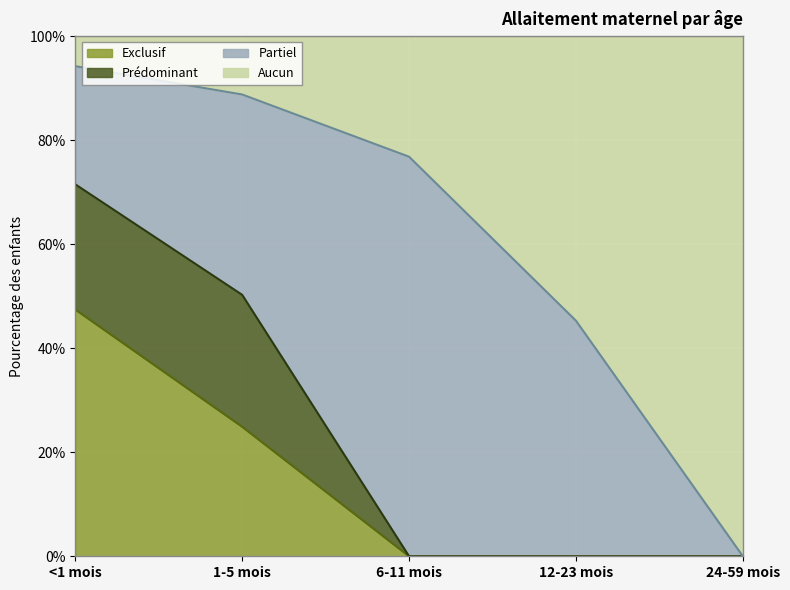

What are all the series names shown in the legend?

Exclusif, Prédominant, Partiel, Aucun